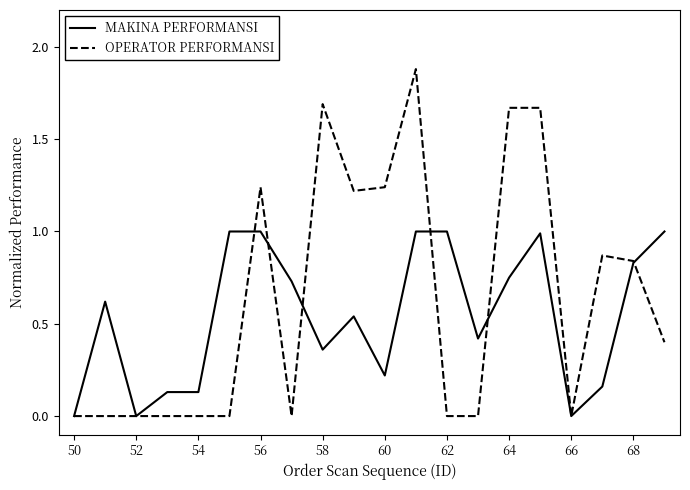

Which series has the widest spread of values?

OPERATOR PERFORMANSI